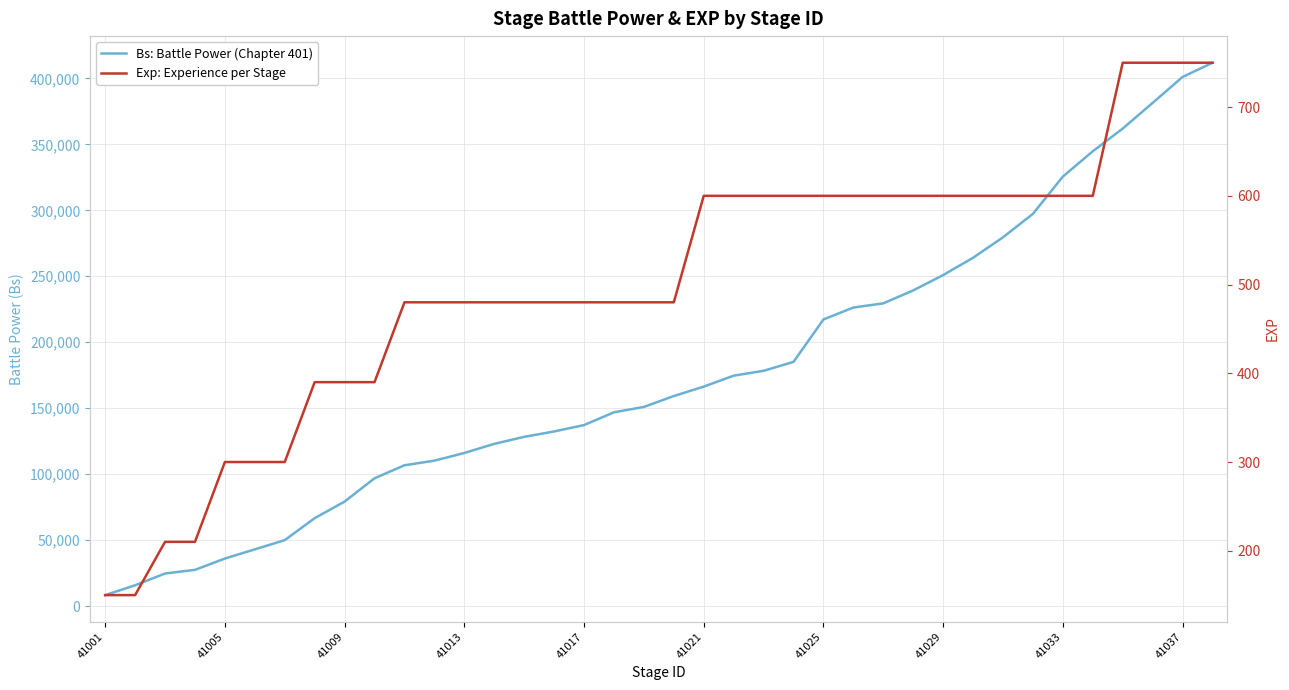

Is the value of Exp: Experience per Stage at 18 greater than the value of Bs: Battle Power (Chapter 401) at 41009?

No